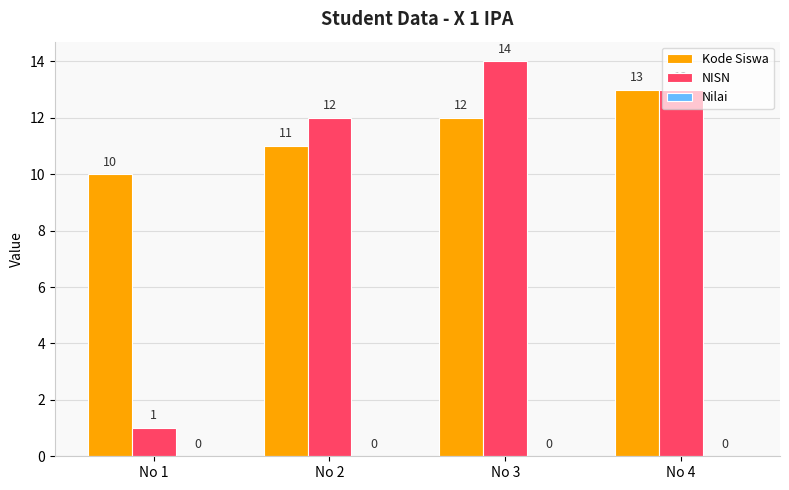

How many bars are there in each group?

2